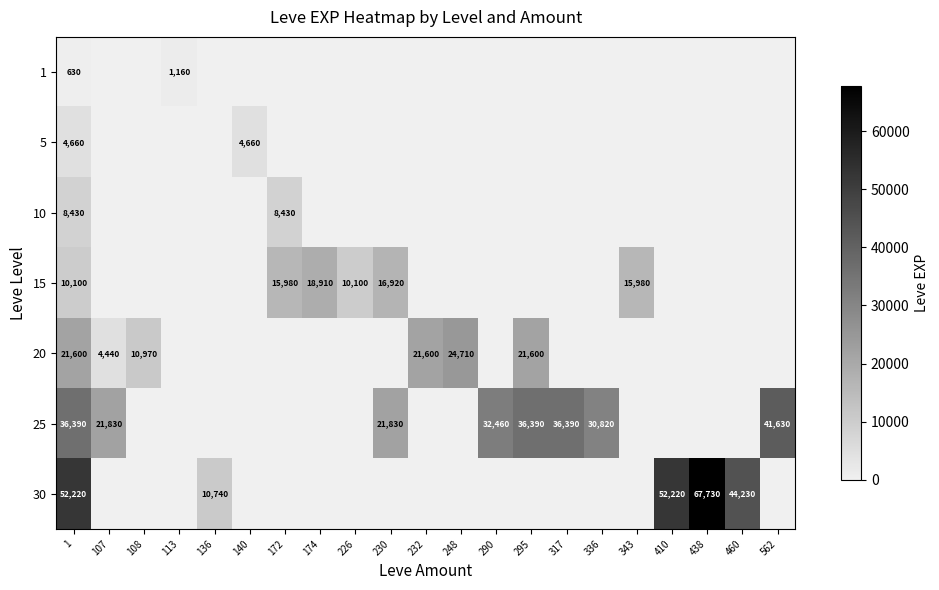

Is it true that 30 equals 52220 at 1?

True